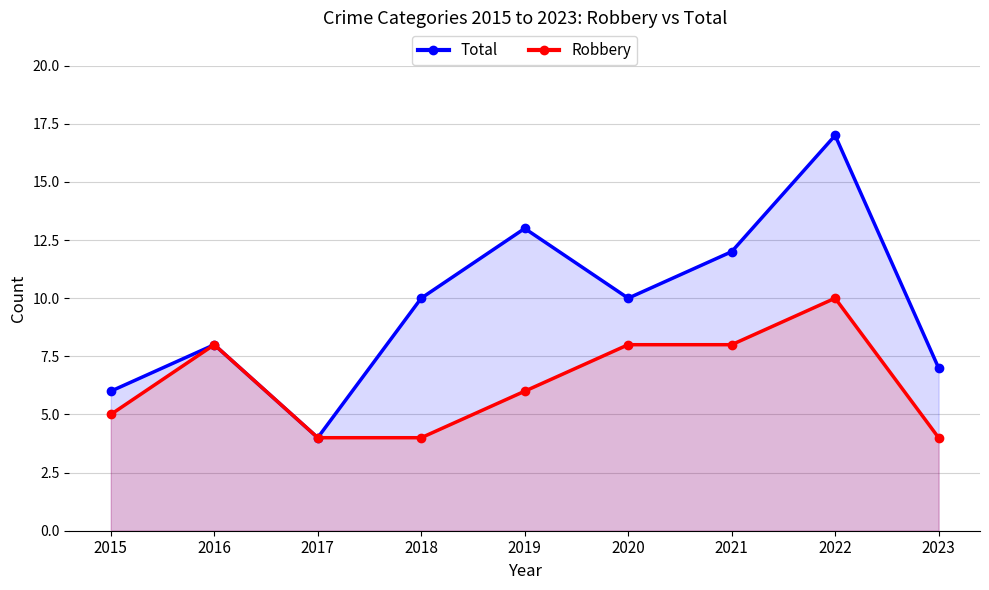

List the labels in order of Robbery value, smallest first.

2017, 2018, 2023, 2015, 2019, 2016, 2020, 2021, 2022